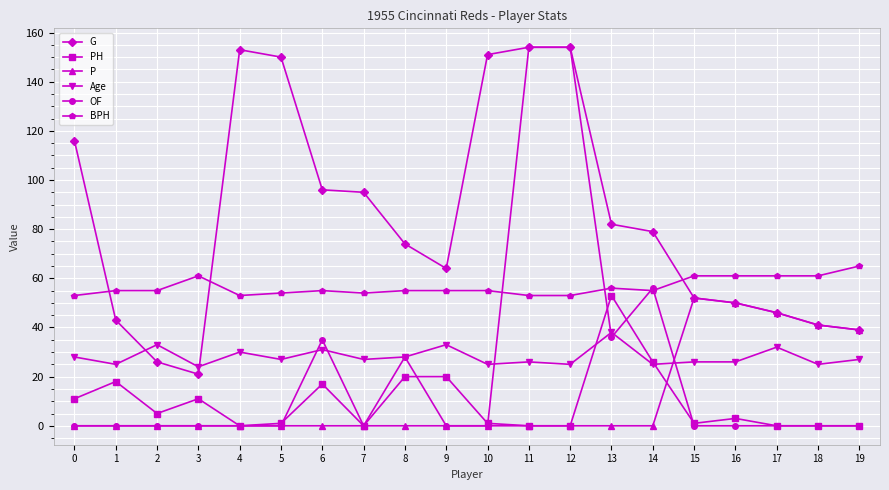

Where is the first local maximum for PH?

1